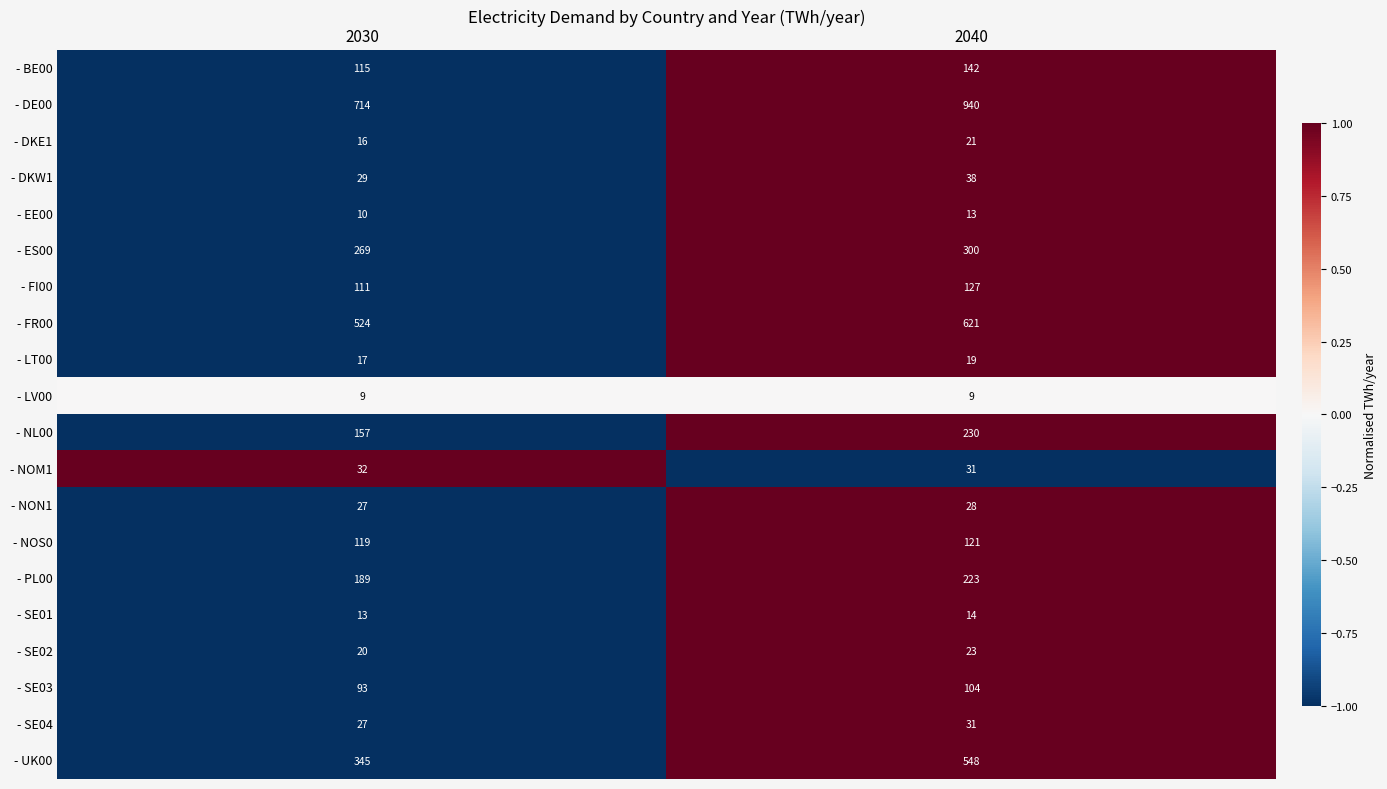

Which category has the highest value in the - SE03 series?

2040